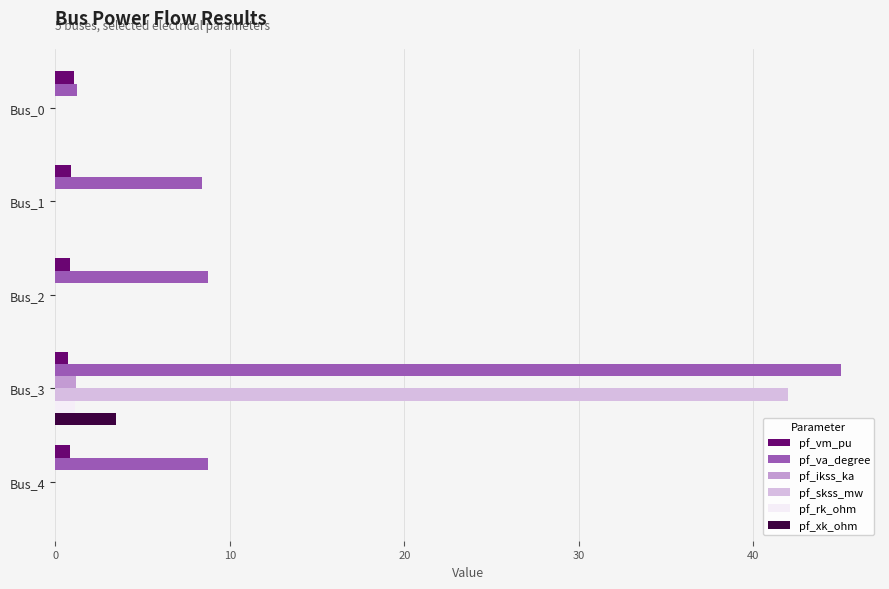

At which category is the sum across all series the highest?

Bus_3